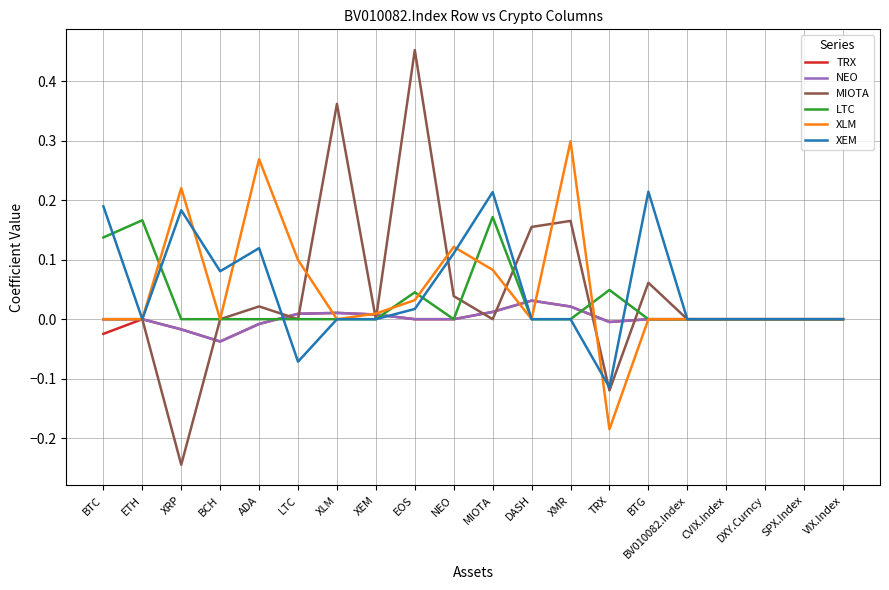

What position from the left is XRP?

3